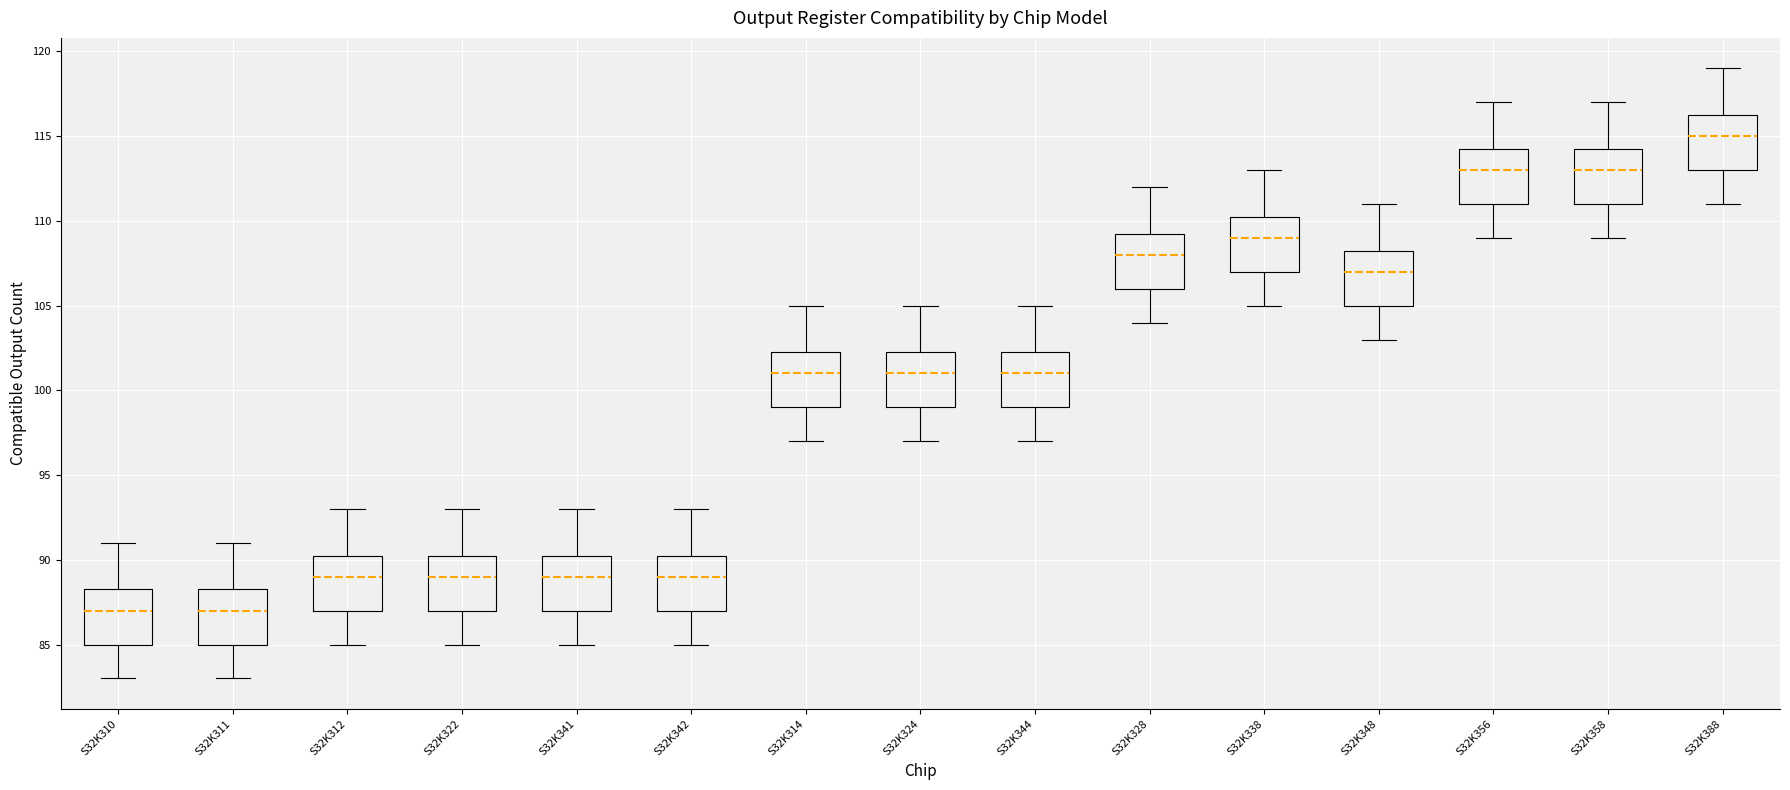

Reading left to right, transcribe this box plot: for each box, give where its median line is, the range the box spans, and where its two whiskers end, as read against the y-axis. The values are not printed on the chart, so give them approximately, as read against the axis.

S32K310: median 87.0, box 85.0 to 88.5, whiskers 83.0 to 91.0
S32K311: median 87.0, box 85.0 to 88.5, whiskers 83.0 to 91.0
S32K312: median 89.0, box 87.0 to 90.5, whiskers 85.0 to 93.0
S32K322: median 89.0, box 87.0 to 90.5, whiskers 85.0 to 93.0
S32K341: median 89.0, box 87.0 to 90.5, whiskers 85.0 to 93.0
S32K342: median 89.0, box 87.0 to 90.5, whiskers 85.0 to 93.0
S32K314: median 101.0, box 99.0 to 102.5, whiskers 97.0 to 105.0
S32K324: median 101.0, box 99.0 to 102.5, whiskers 97.0 to 105.0
S32K344: median 101.0, box 99.0 to 102.5, whiskers 97.0 to 105.0
S32K328: median 108.0, box 106.0 to 109.5, whiskers 104.0 to 112.0
S32K338: median 109.0, box 107.0 to 110.5, whiskers 105.0 to 113.0
S32K348: median 107.0, box 105.0 to 108.5, whiskers 103.0 to 111.0
S32K356: median 113.0, box 111.0 to 114.5, whiskers 109.0 to 117.0
S32K358: median 113.0, box 111.0 to 114.5, whiskers 109.0 to 117.0
S32K388: median 115.0, box 113.0 to 116.5, whiskers 111.0 to 119.0